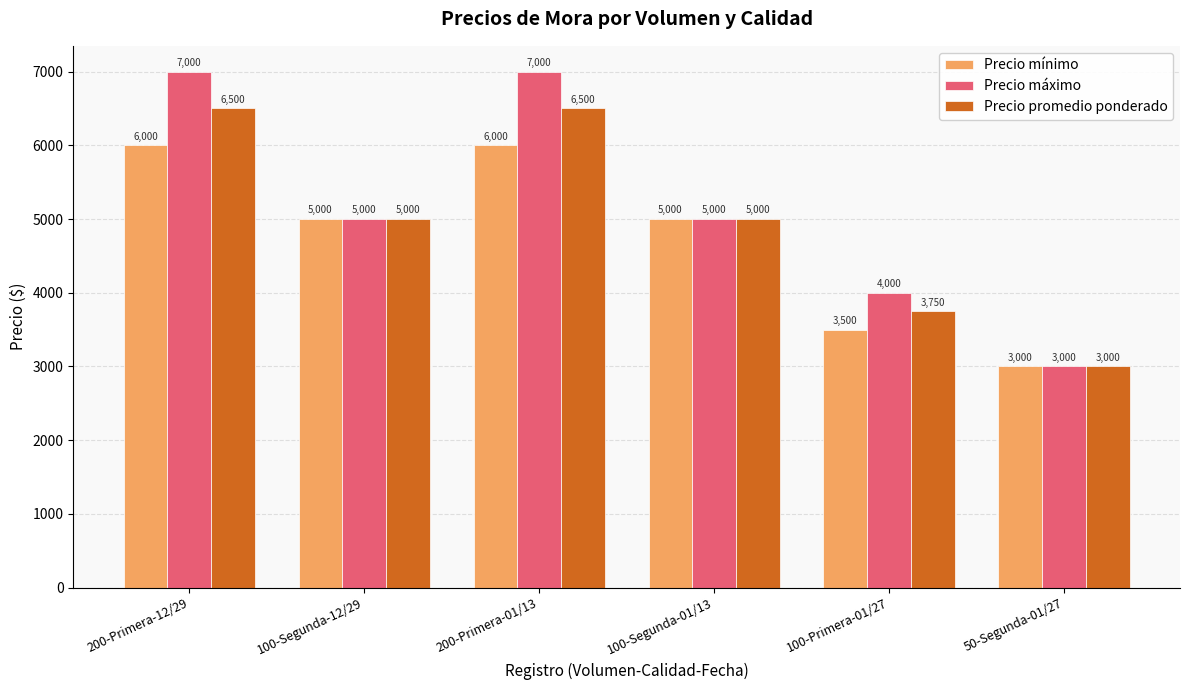

What is the label of the 6th bar from the left?

50-Segunda-01/27